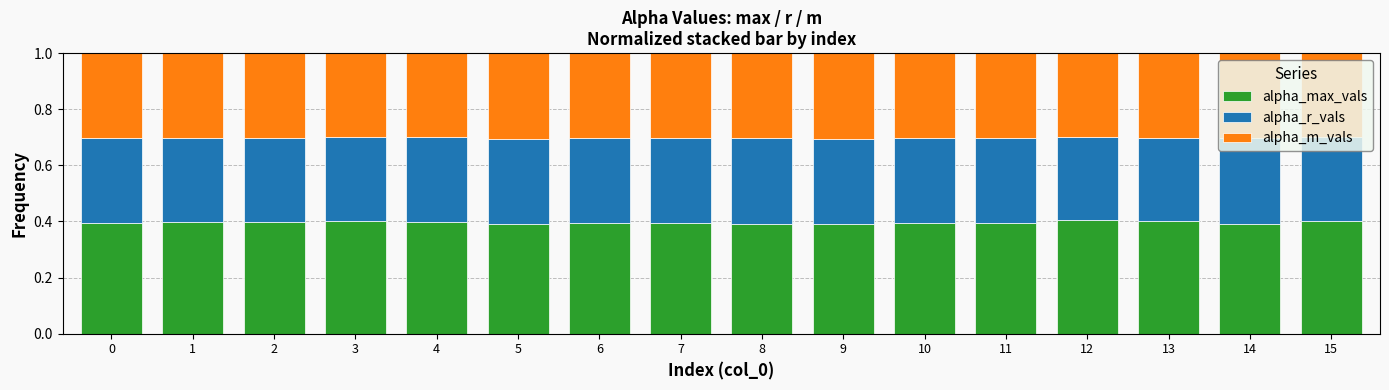

True or false: alpha_max_vals has a value of 0.4 at 12.

True